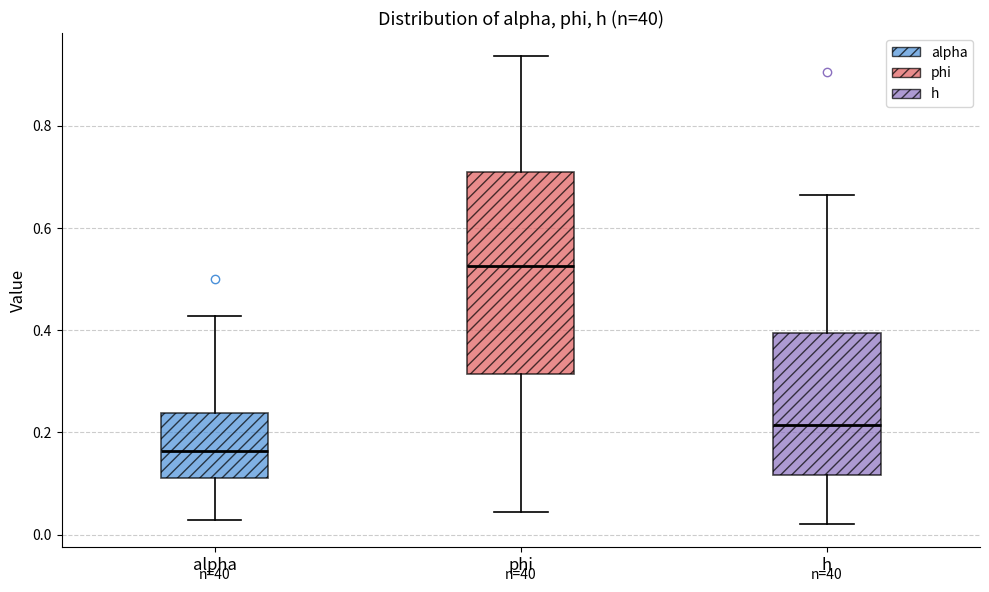

Which box has the lowest median line?

alpha